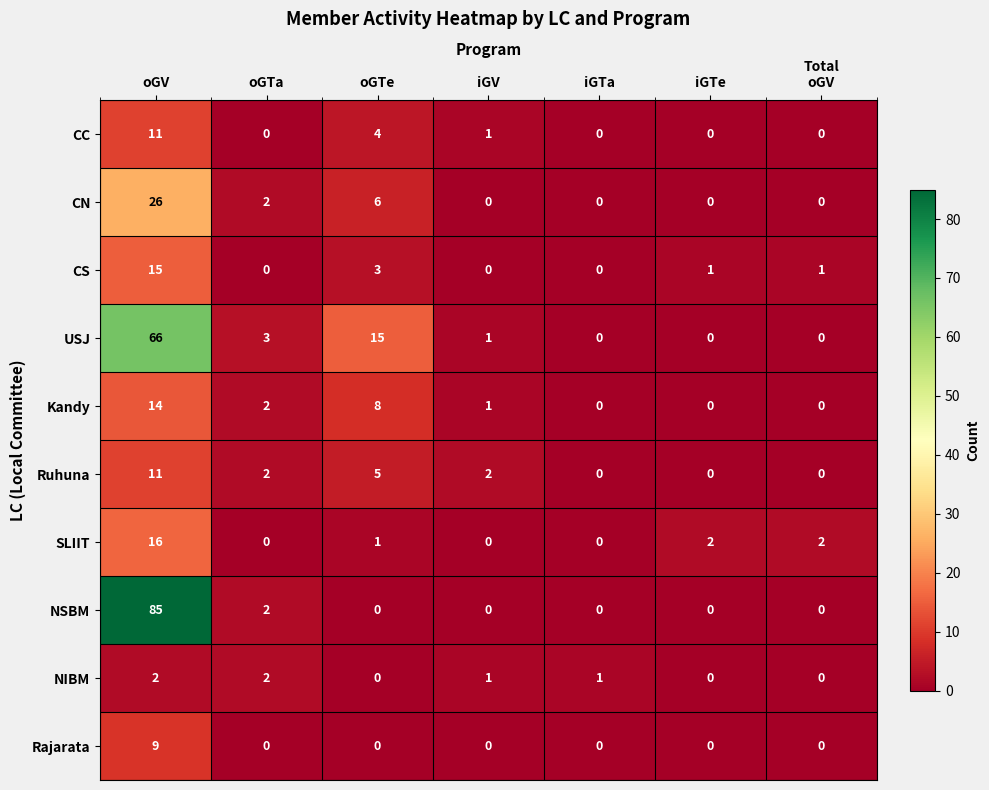

What is the sum of all USJ values?

85